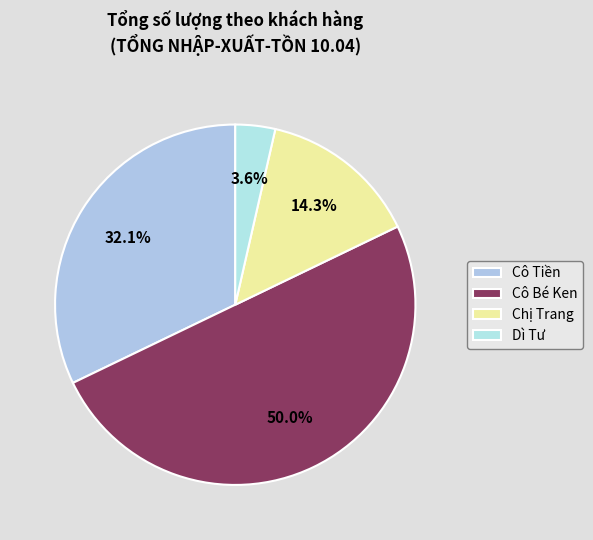

To the nearest percent, what is the difference between the largest and smallest slice percentages?

46%